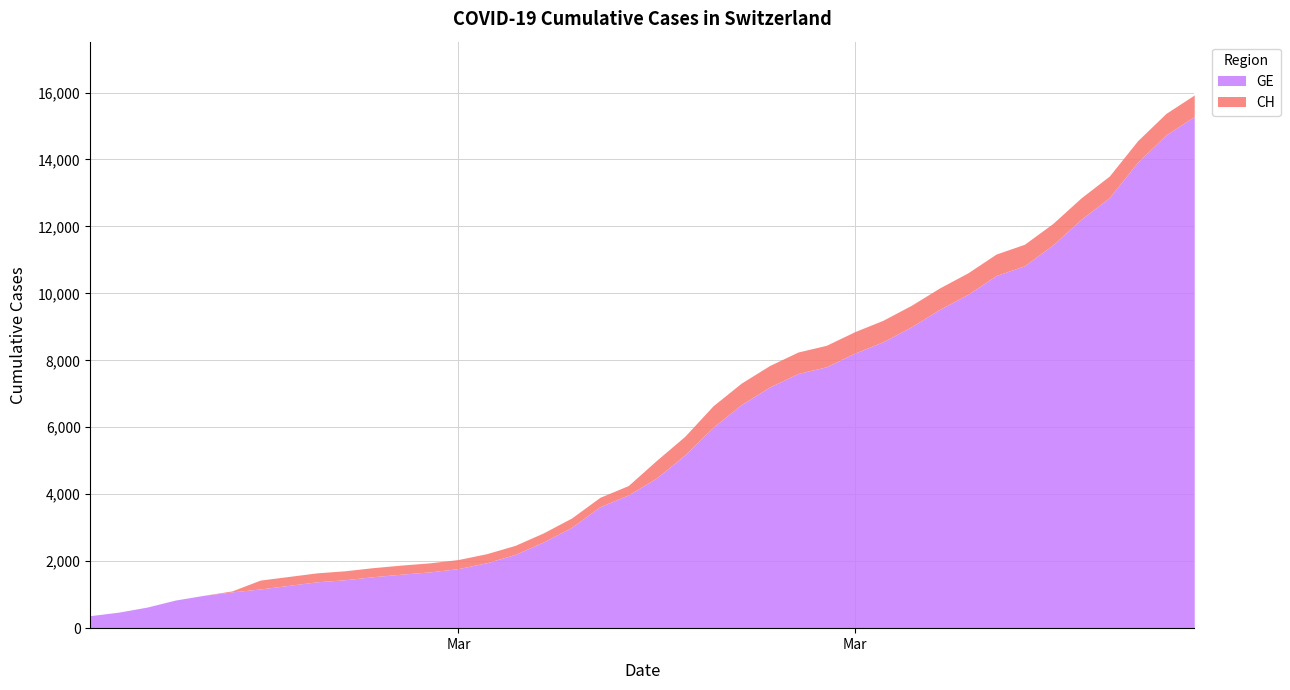

Which category has the highest value in the CH series?

39